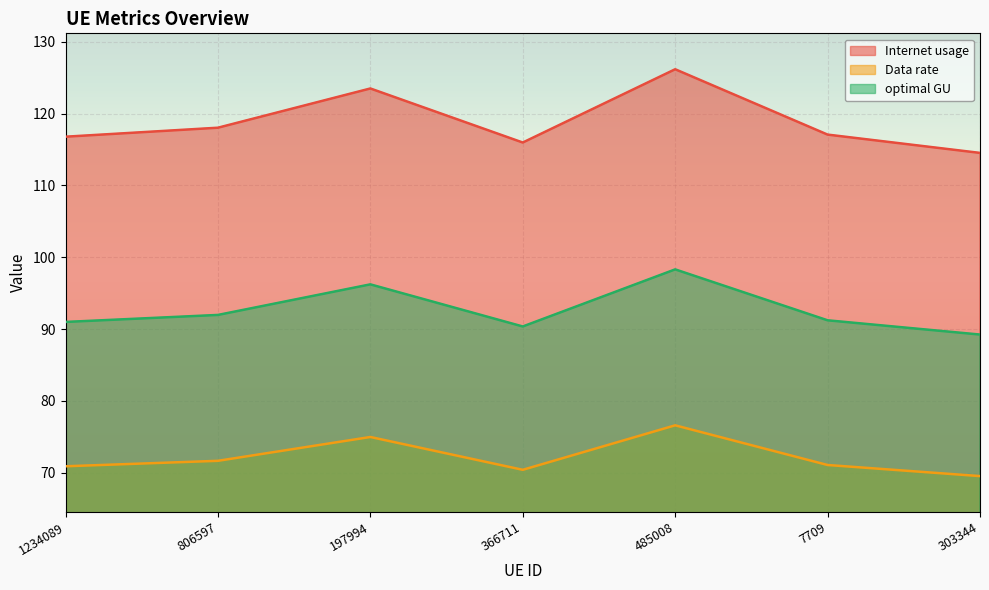

What is the difference between the highest and lowest values at 7709?

46.0